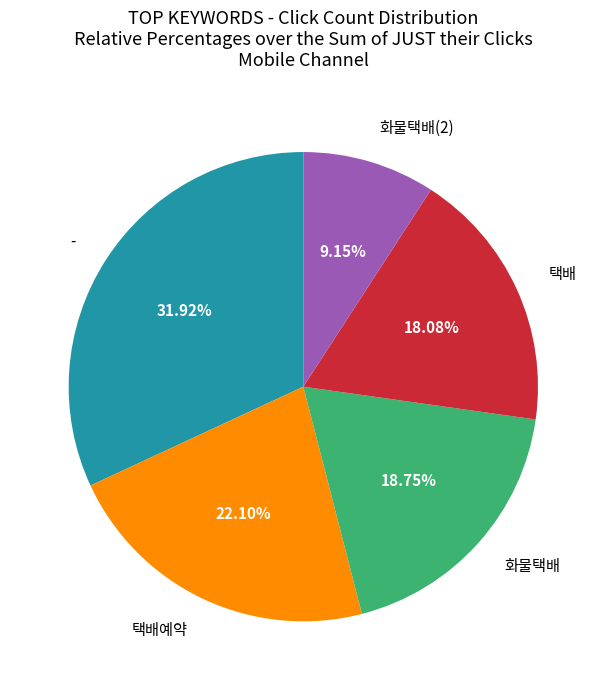

Between 화물택배 and -, which is larger?

-